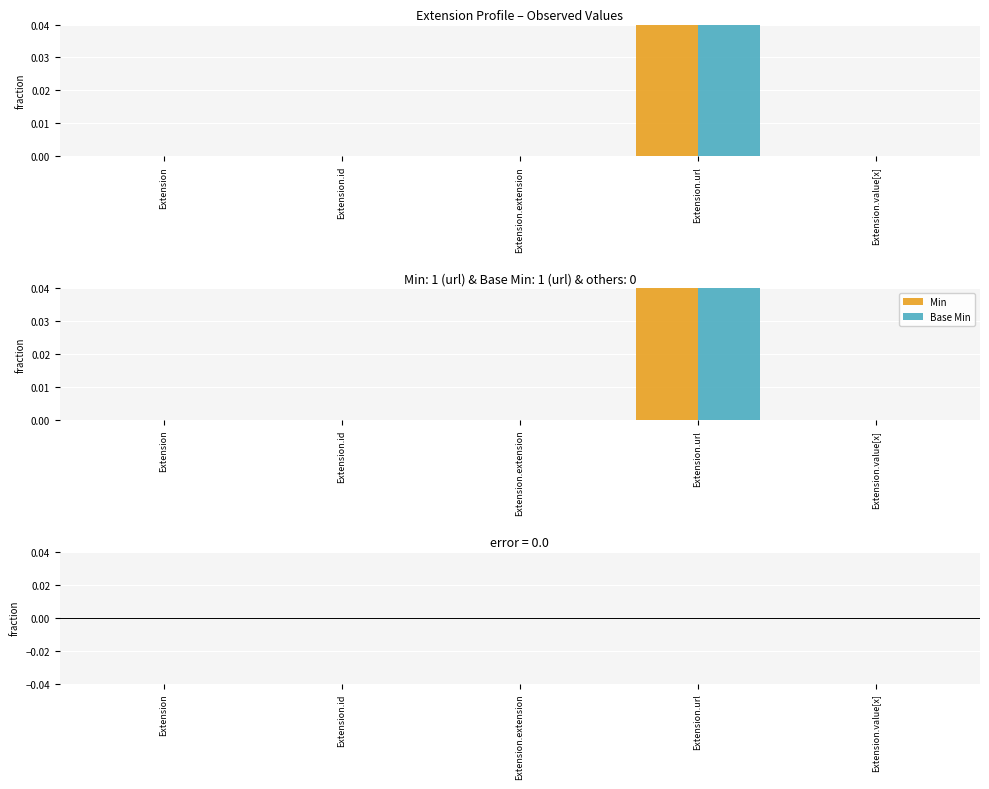

What are all the series names shown in the legend?

Min, Base Min